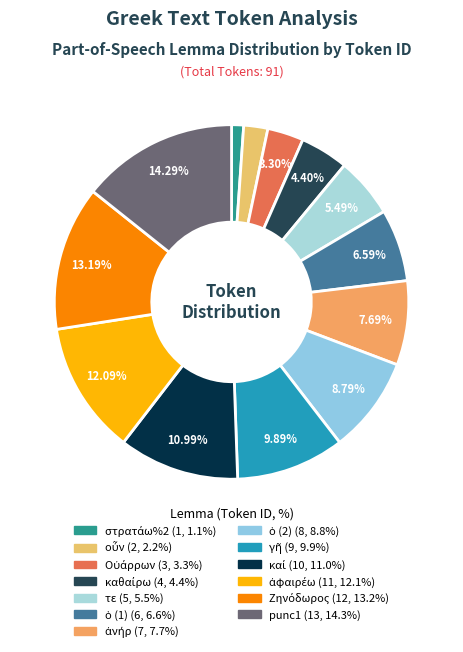

Is there a majority slice in this chart?

No